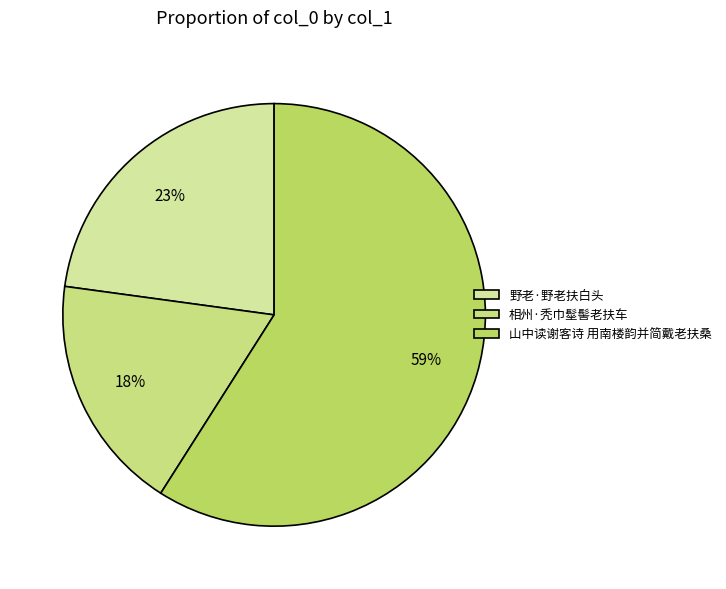

To the nearest percent, what percentage of the pie is 相州·秃巾髽髻老扶车?

18%